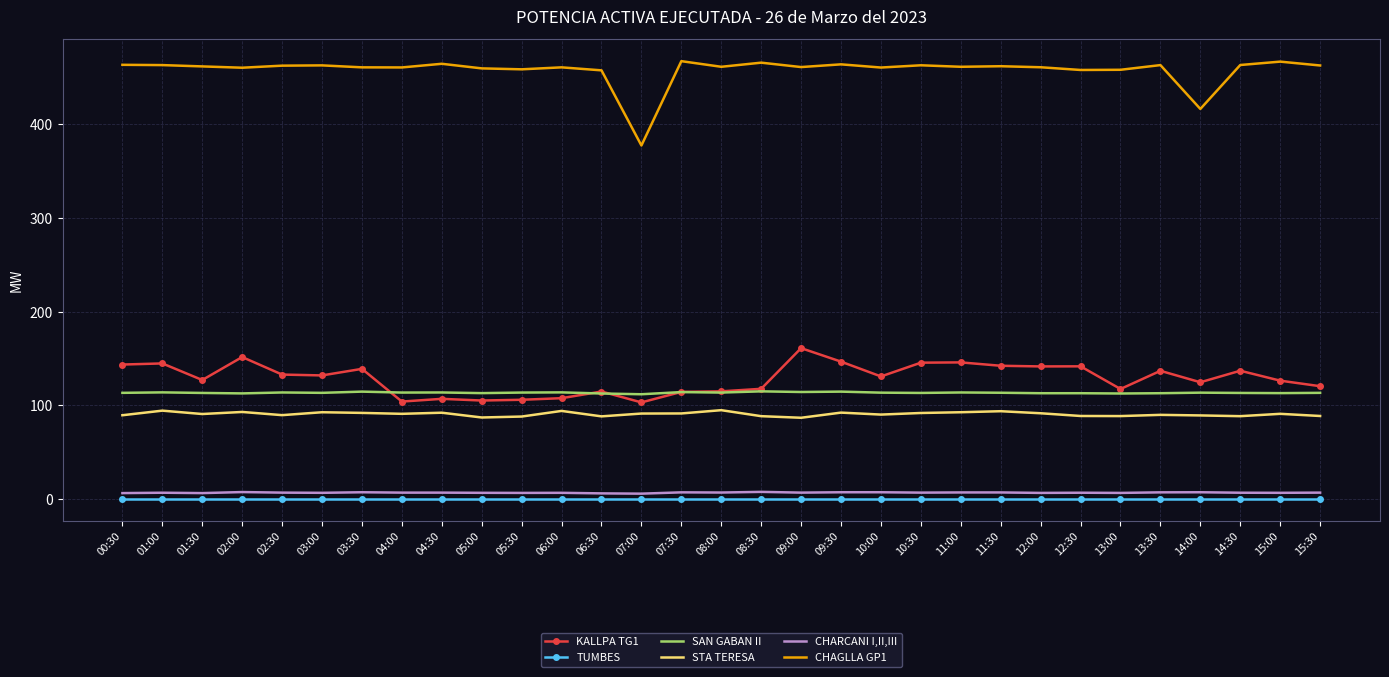

Count the number of categories in the chart.

31